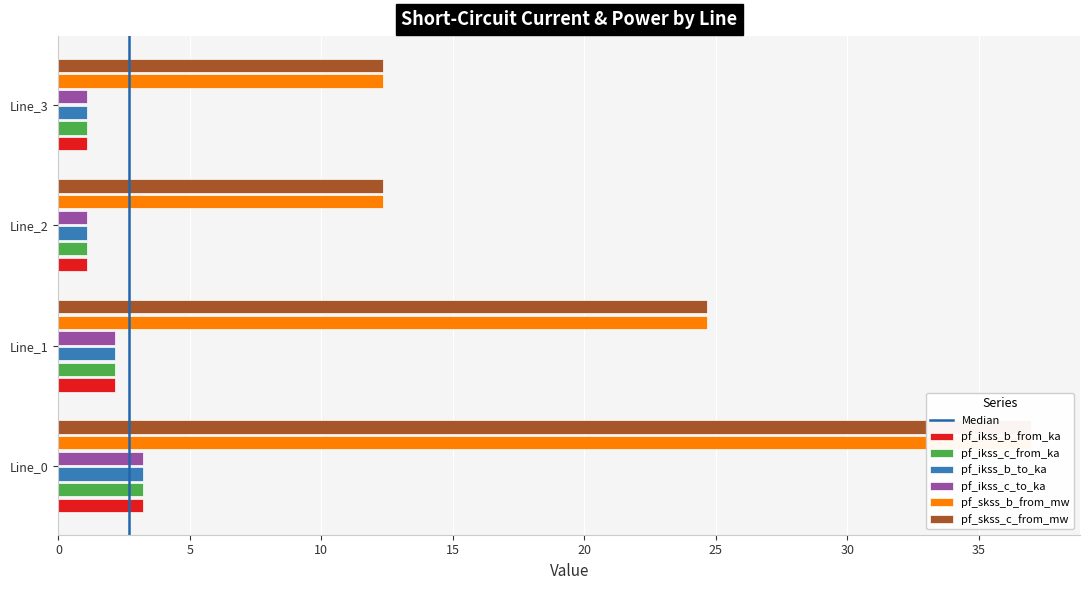

Are the bars grouped side by side (vs. stacked)?

Yes